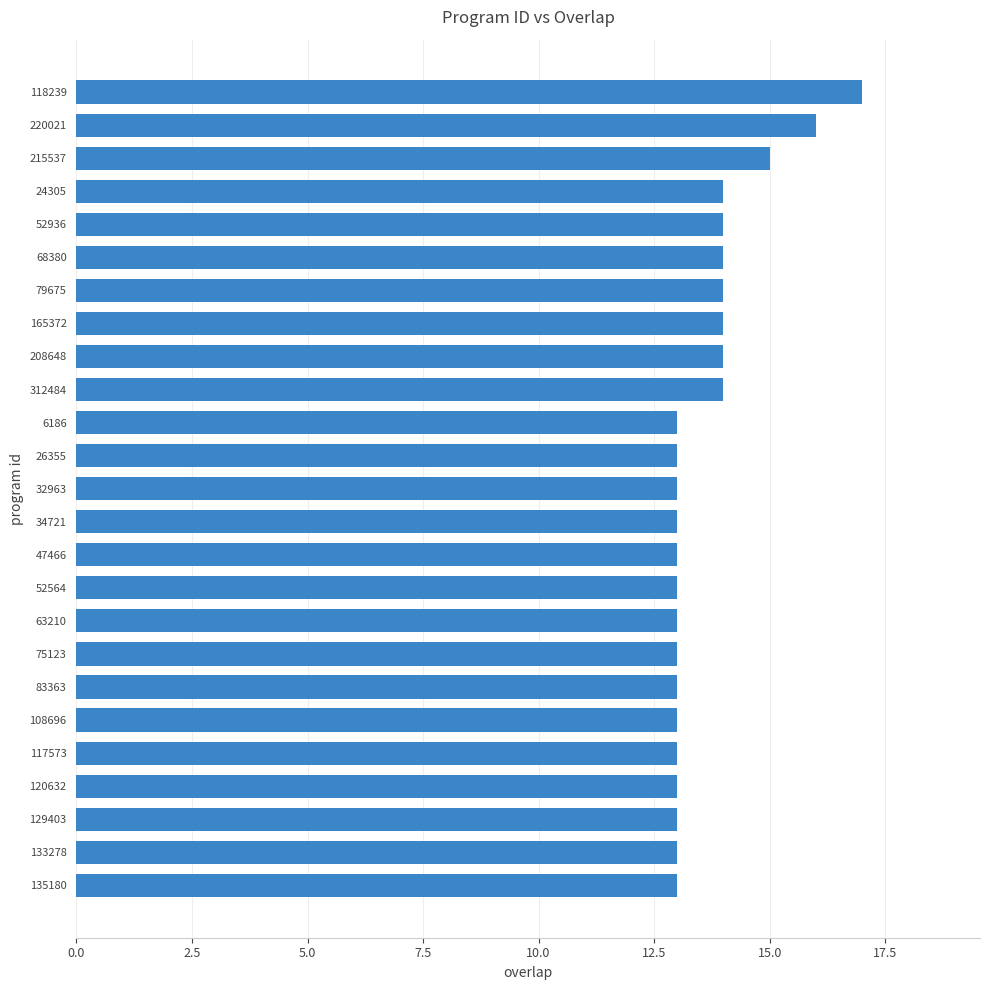

What is the difference between the second highest and second lowest values?

3